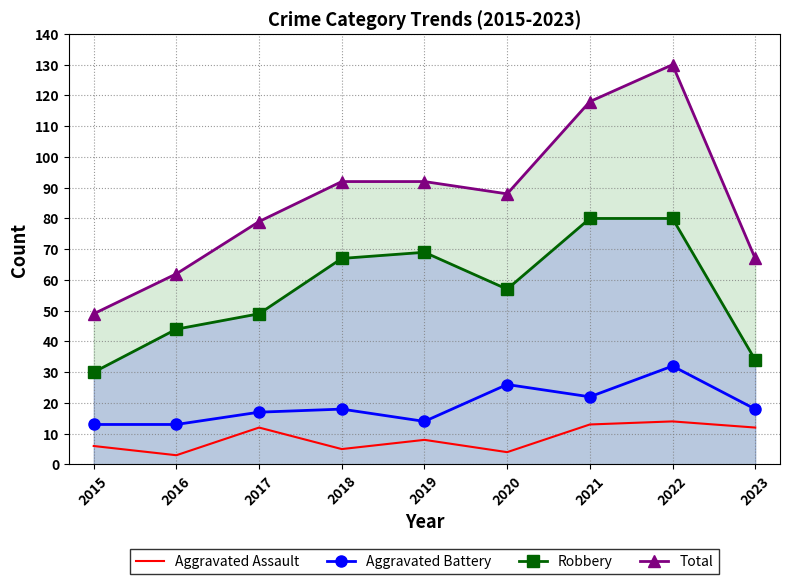

Between 2015 and 2023, which series saw the biggest shift?

Total